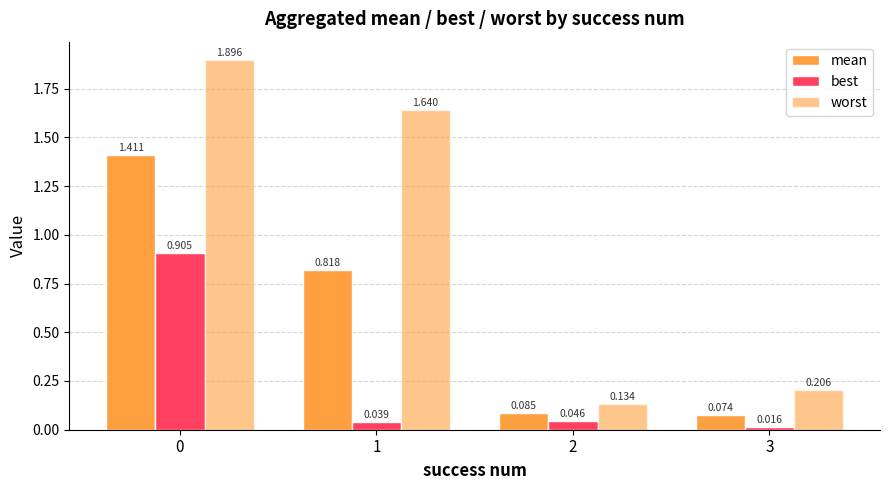

What is the maximum value for worst?

1.9